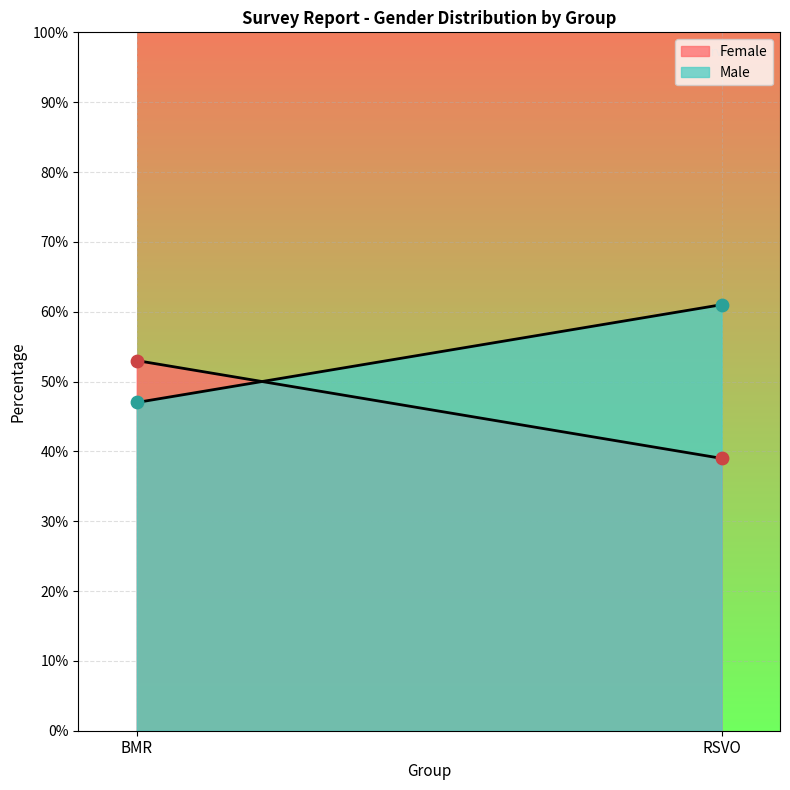

Which series reaches the maximum Y coordinate?

Male